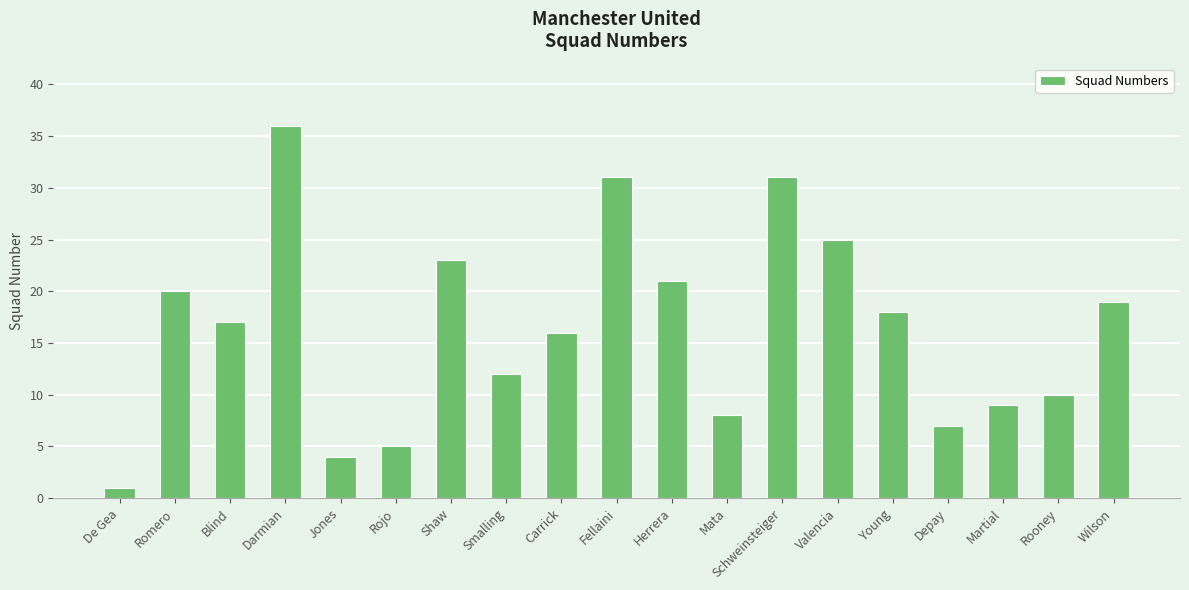

Reading left to right, extract all data points from this chart.

De Gea=1	Romero=20	Blind=17	Darmian=36	Jones=4	Rojo=5	Shaw=23	Smalling=12	Carrick=16	Fellaini=31	Herrera=21	Mata=8	Schweinsteiger=31	Valencia=25	Young=18	Depay=7	Martial=9	Rooney=10	Wilson=19